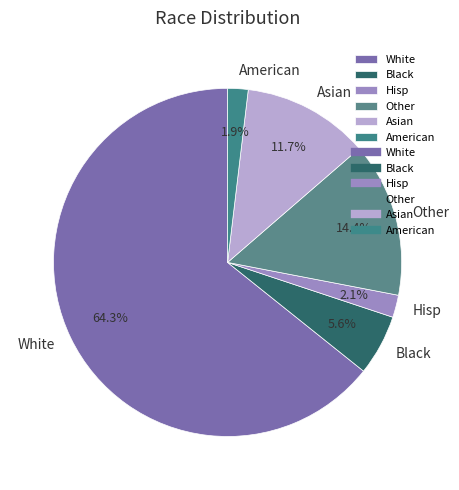

Is it true that Other is 14% of the pie?

True